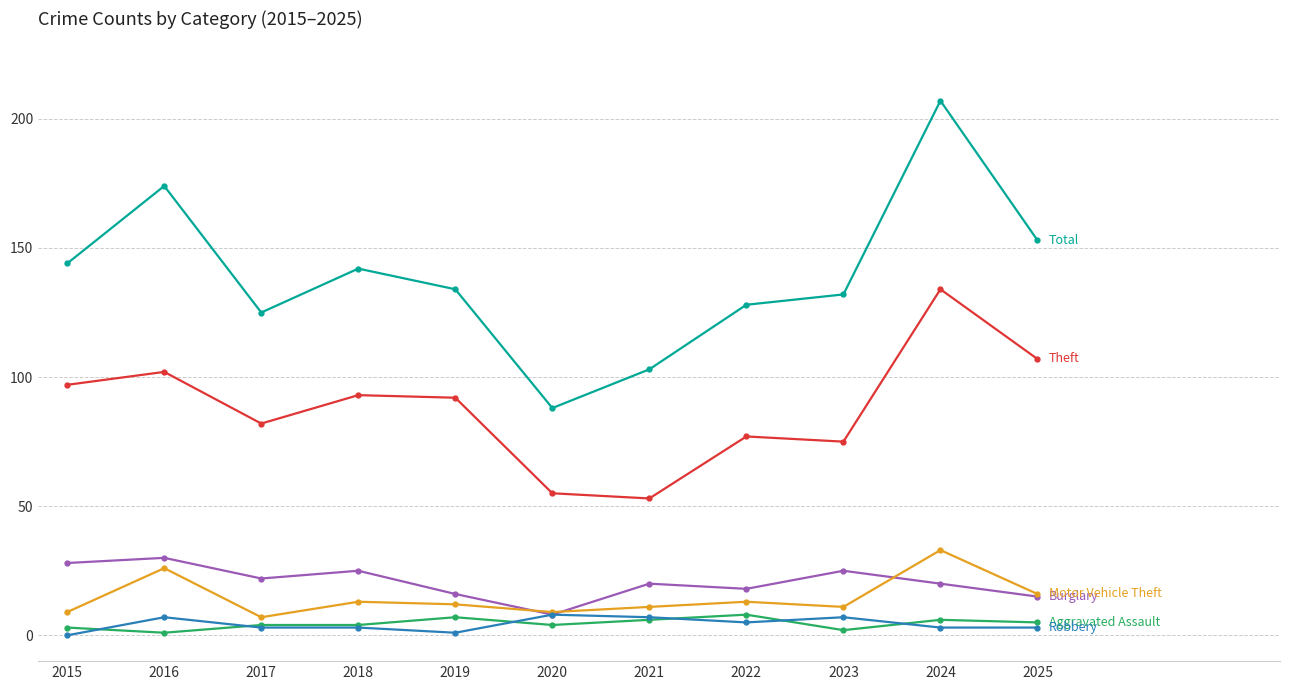

What is the difference between the highest and lowest values at 2019?

133